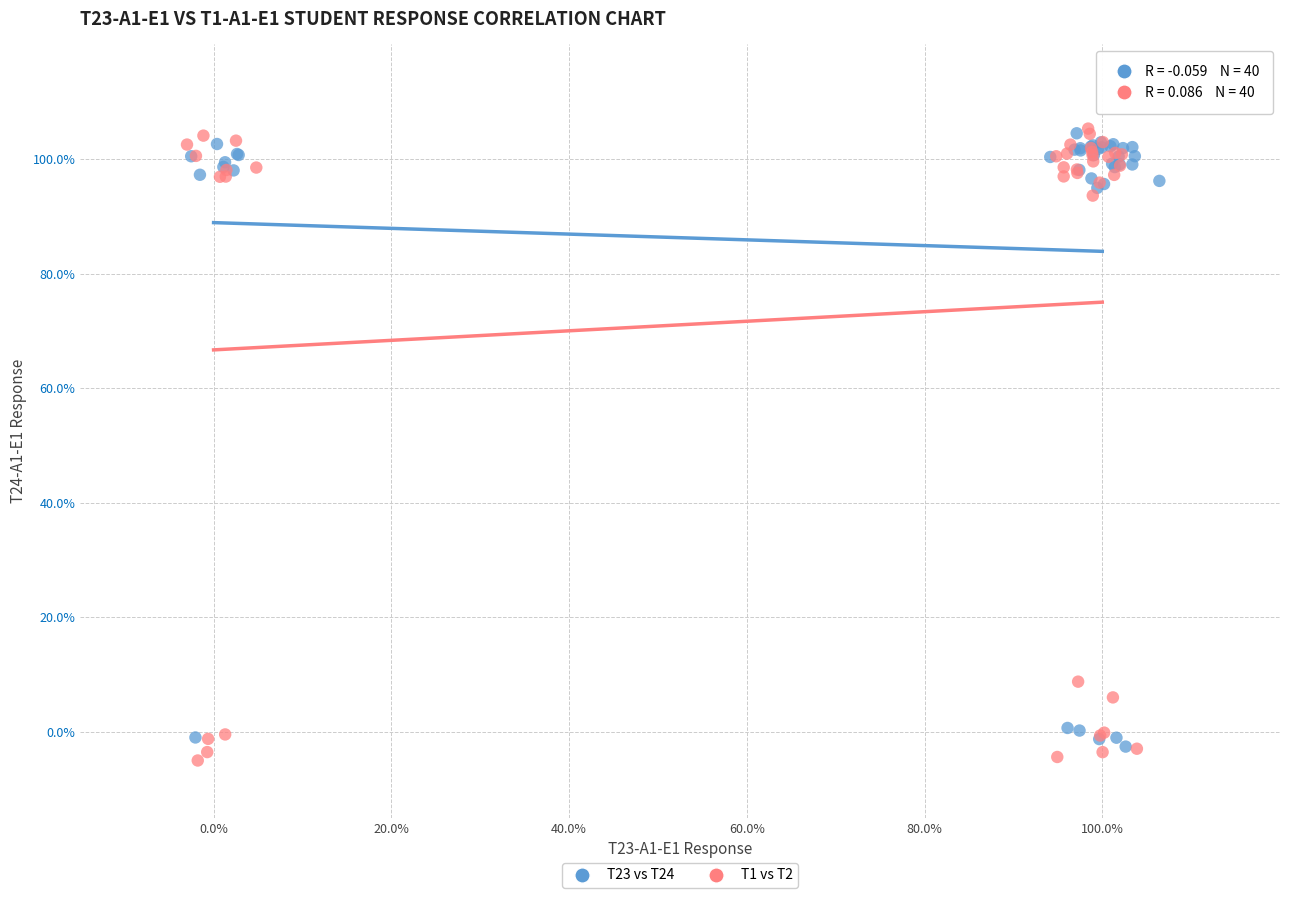

Which series has the largest Y range (max minus min)?

T1 vs T2